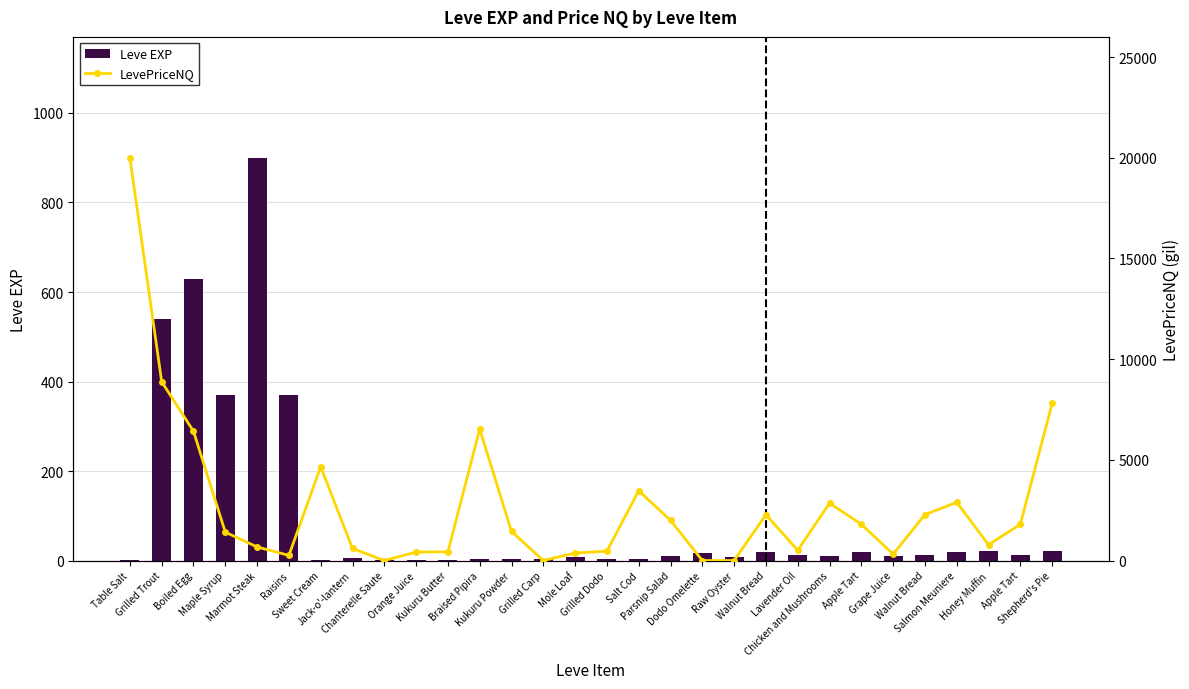

Between Braised Pipira and Chicken and Mushrooms, which is larger?

Chicken and Mushrooms